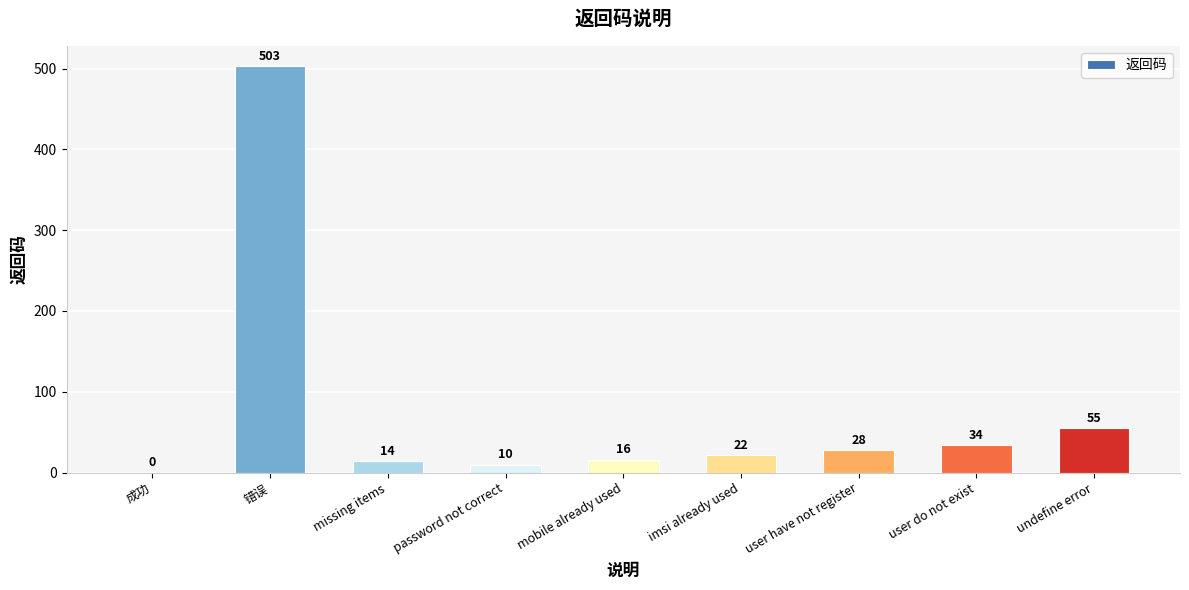

What is the sum of all values?

682